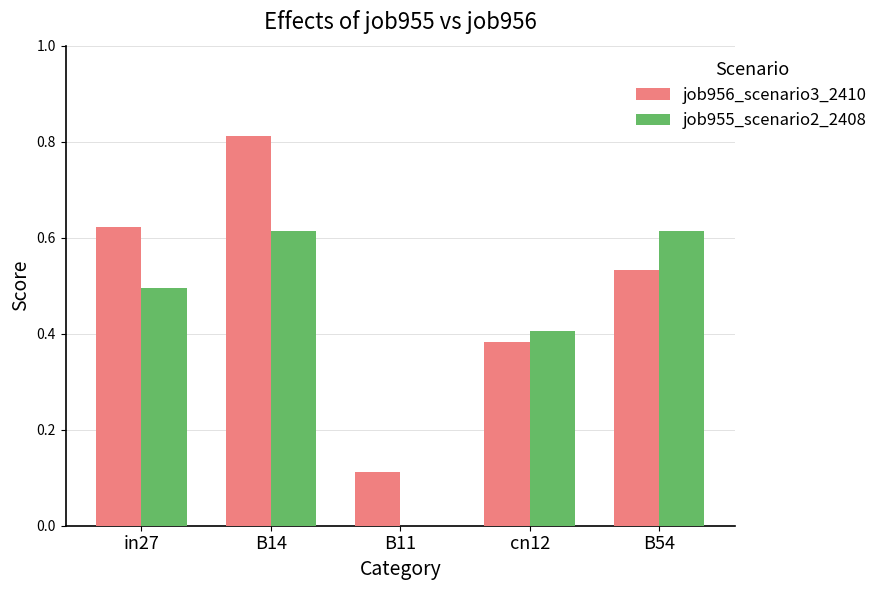

What is the sum of all job955_scenario2_2408 values?

2.1